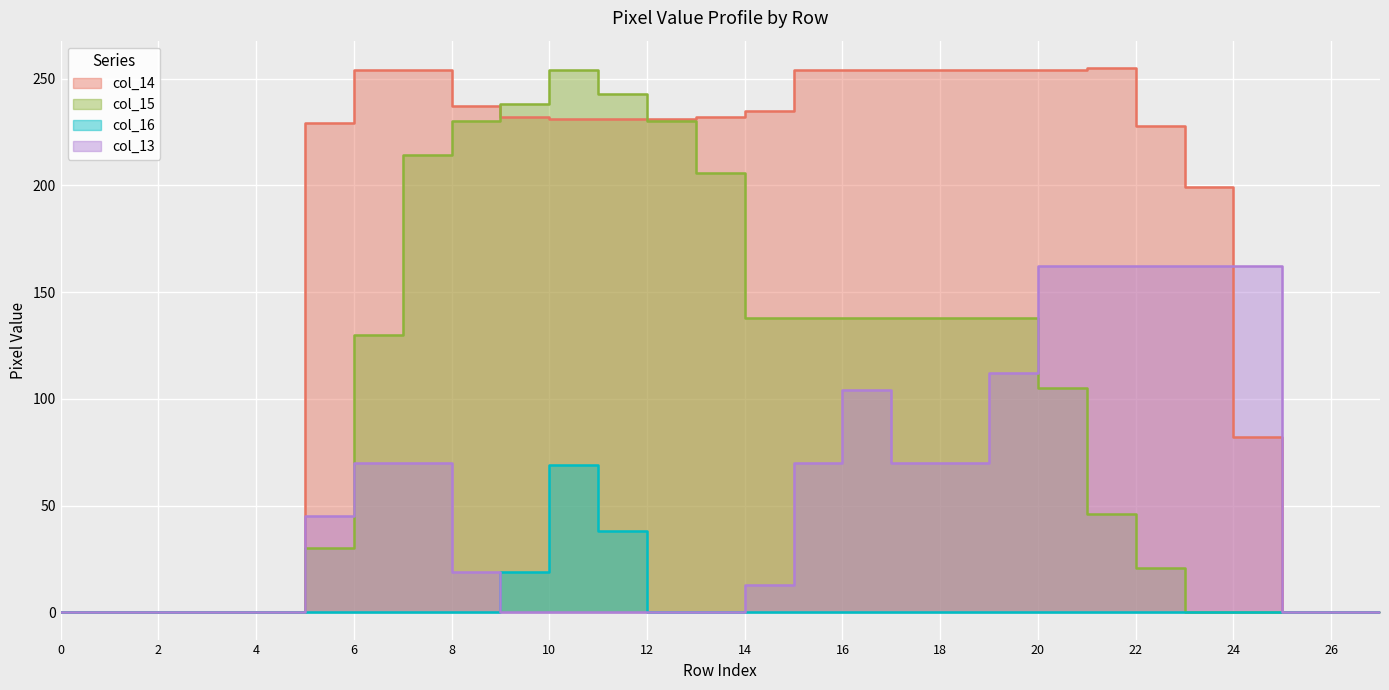

How many intersections are there between col_13 and col_15?

2